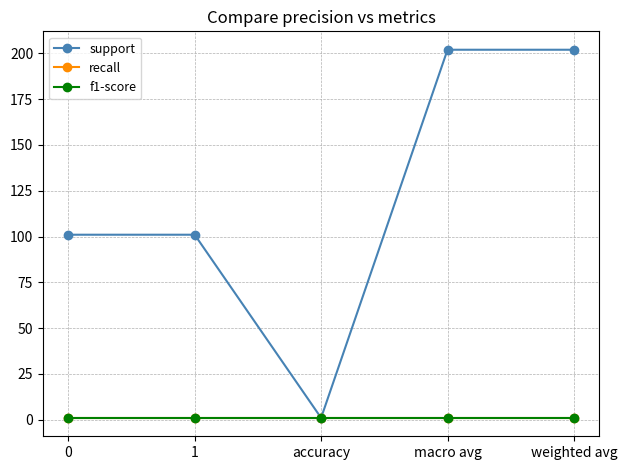

At how many categories does at least one series exceed 148?

2